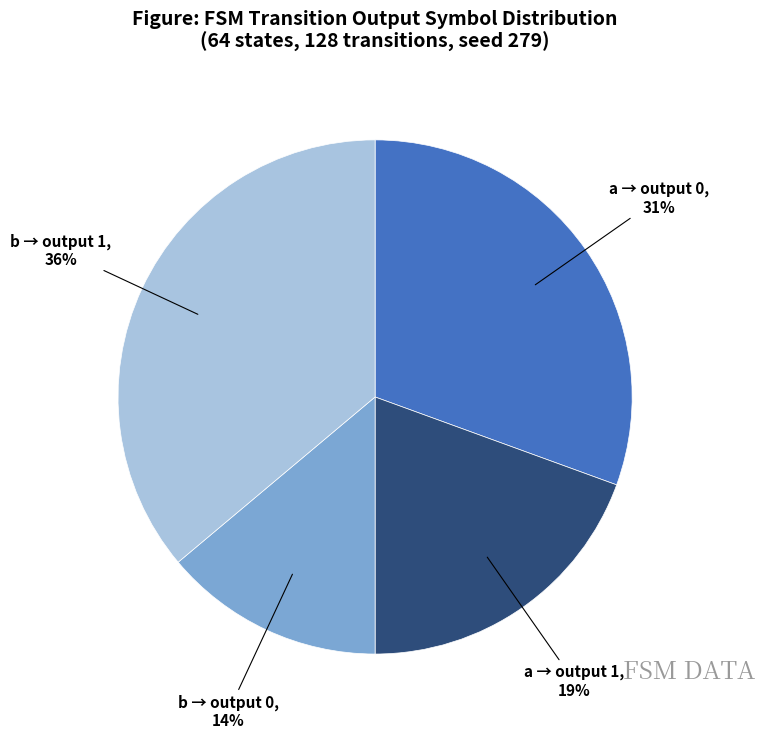

Count the number of slices in the pie.

4